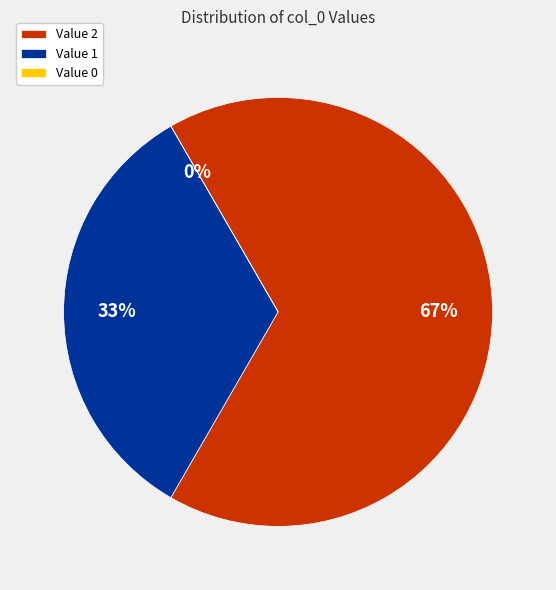

Which has a higher value, Value 2 or Value 1?

Value 2